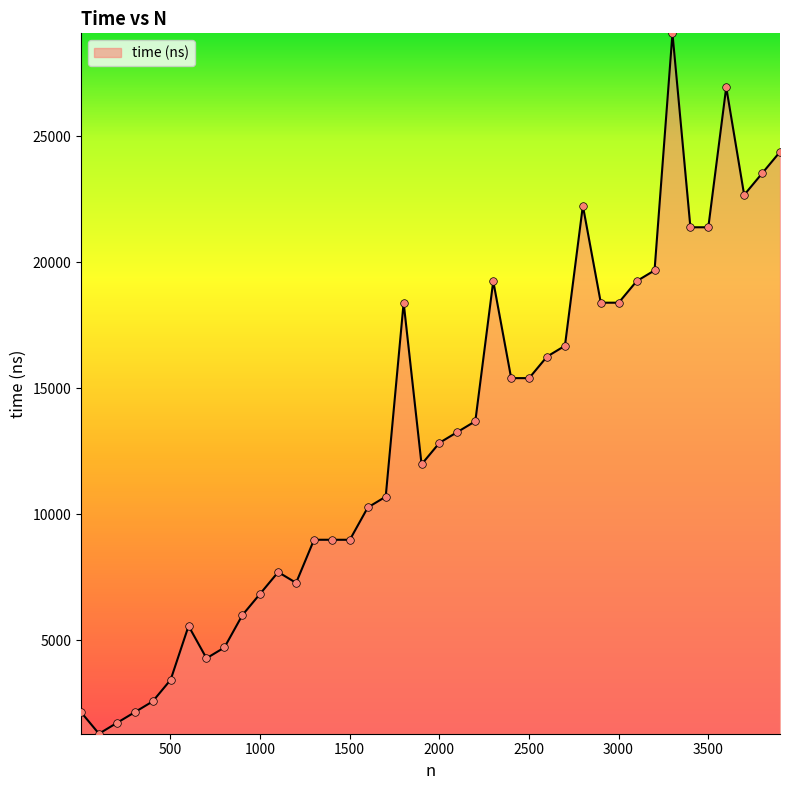

What is the difference between the maximum and minimum values?

27797